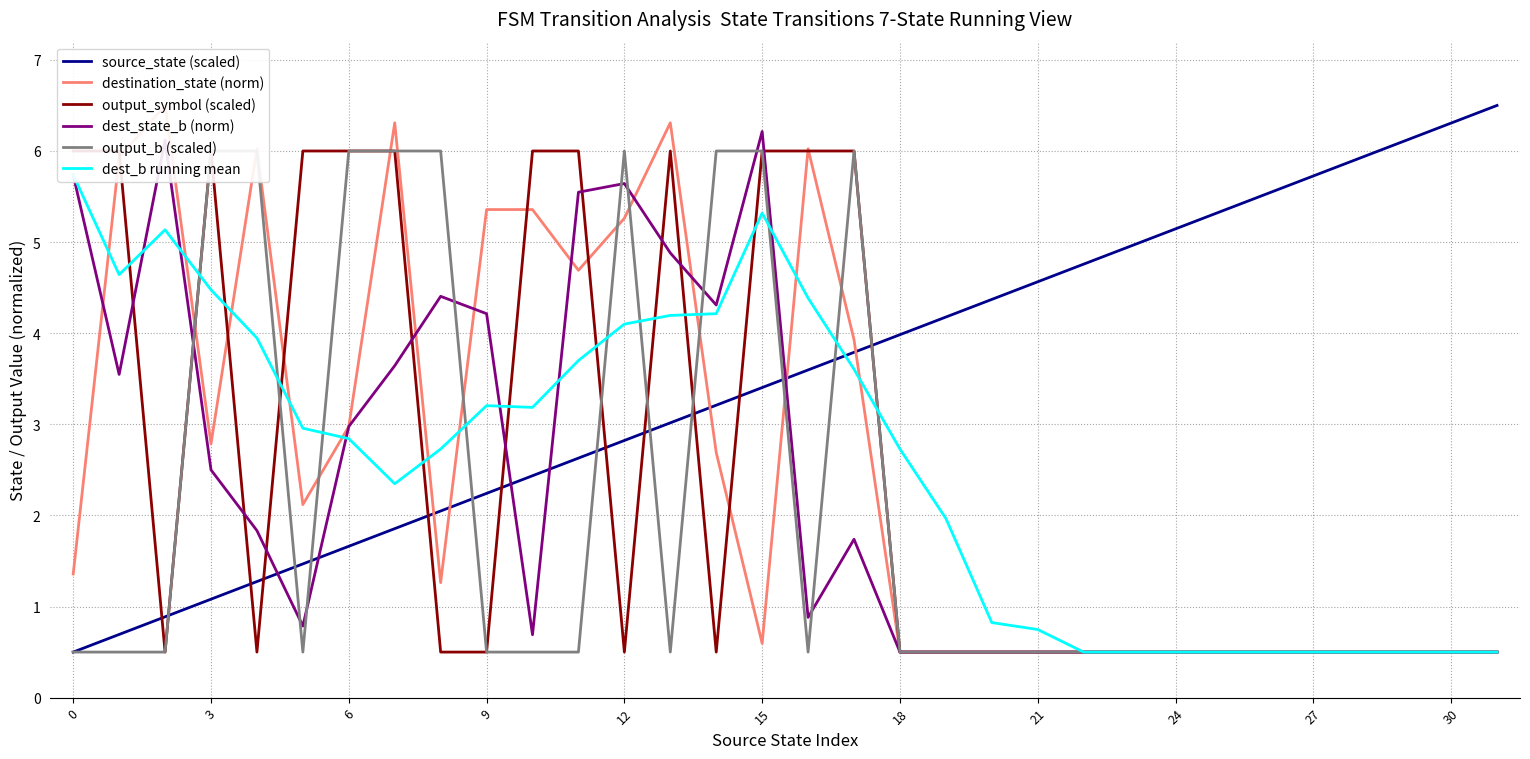

At which category is the sum across all series the highest?

15